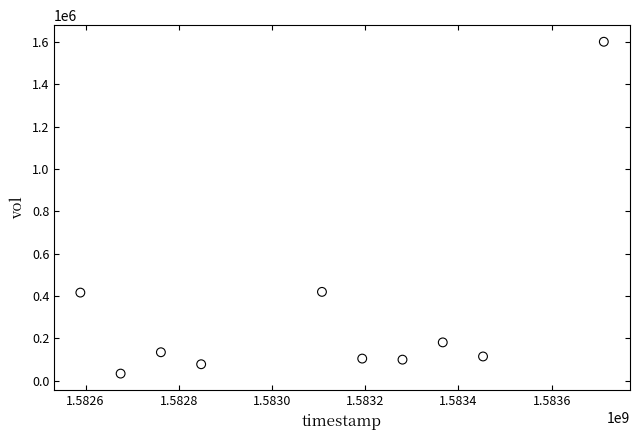

What is the range of X values (max minus min)?

1123200